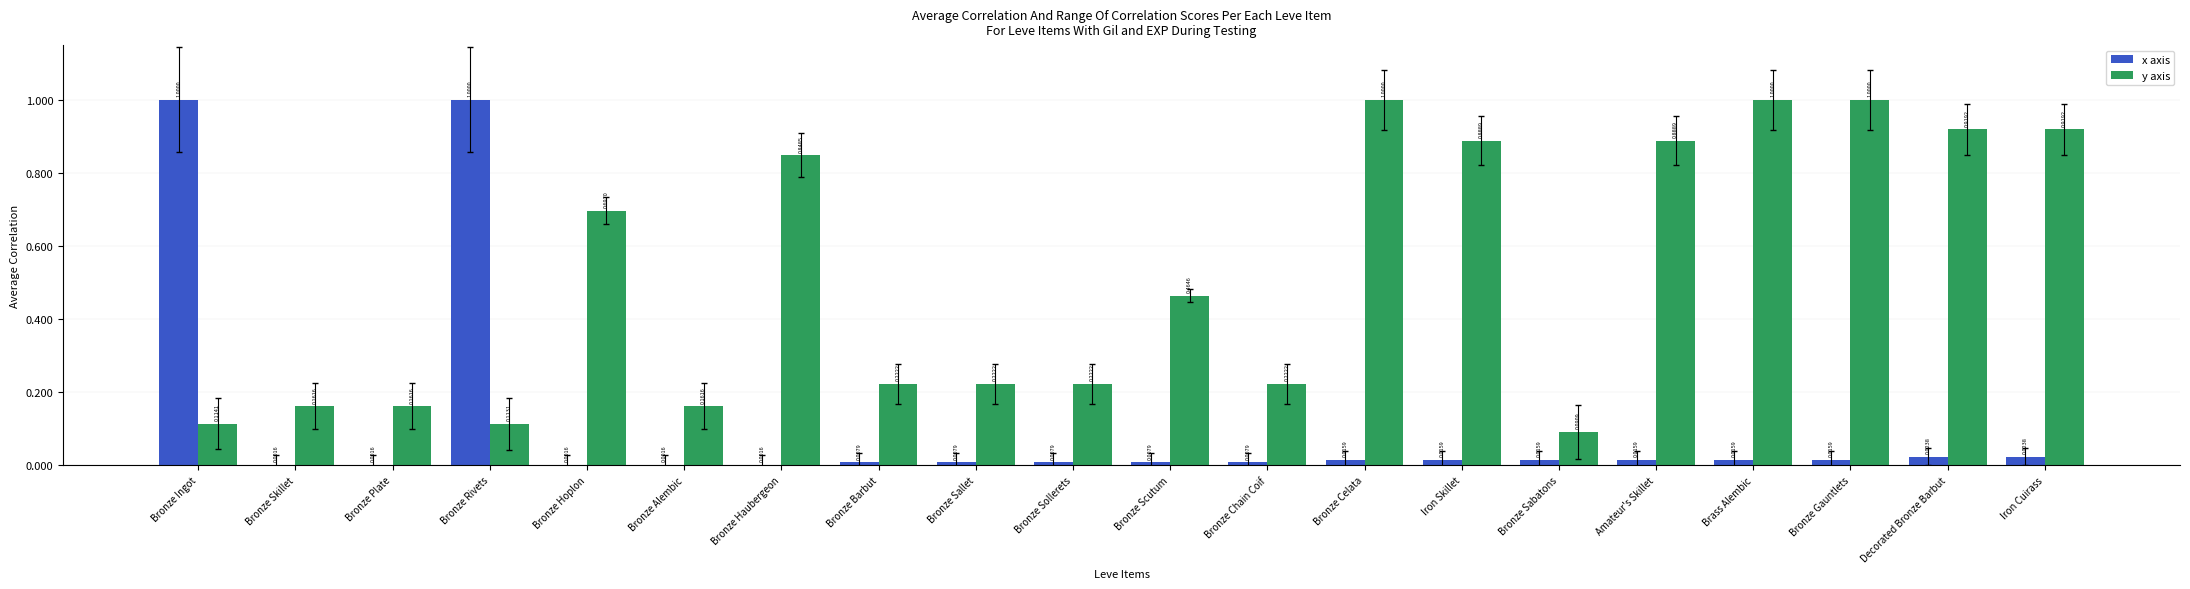

The value of x axis at Bronze Ingot is 0.2. True or false?

False